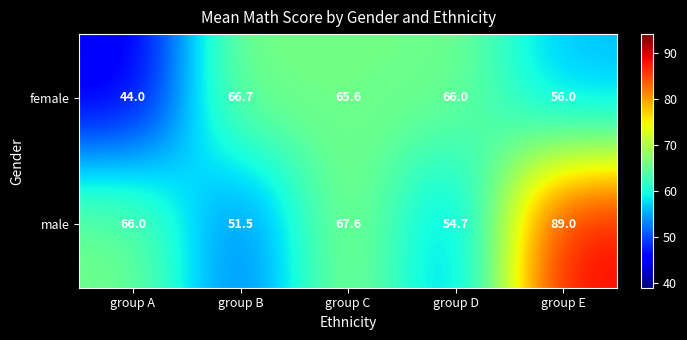

The male series shows 158.8 at group E. True or false?

False